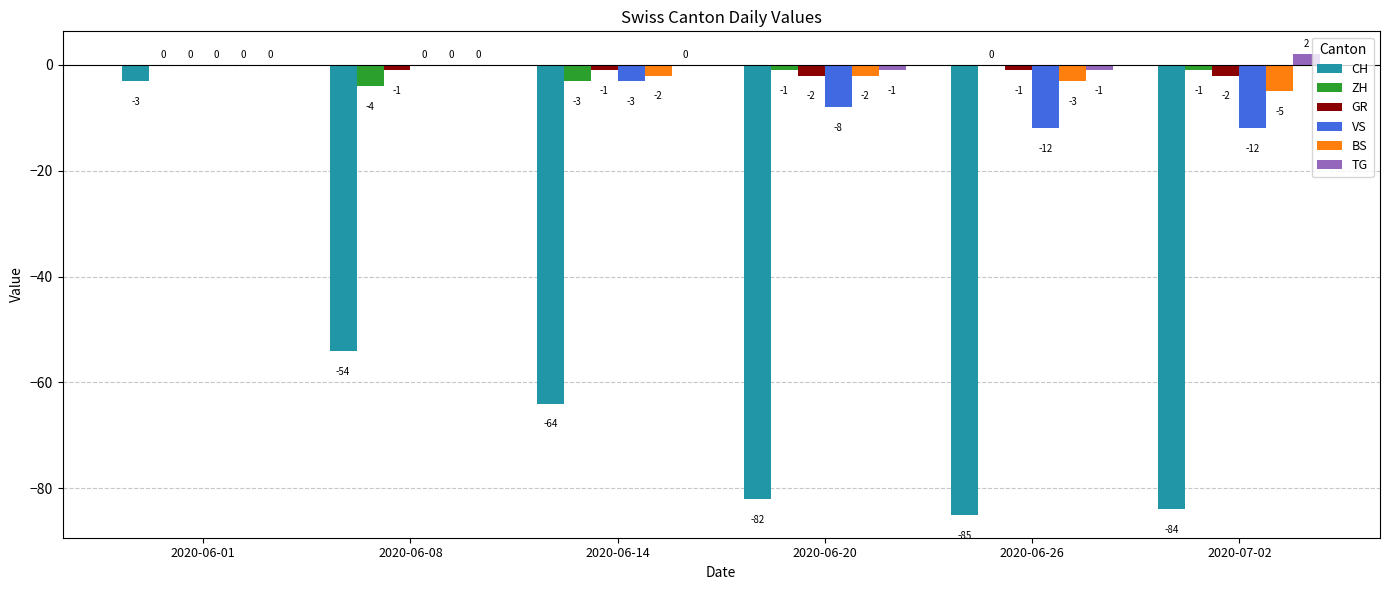

What is the total value across all series at 2020-06-01?

-3